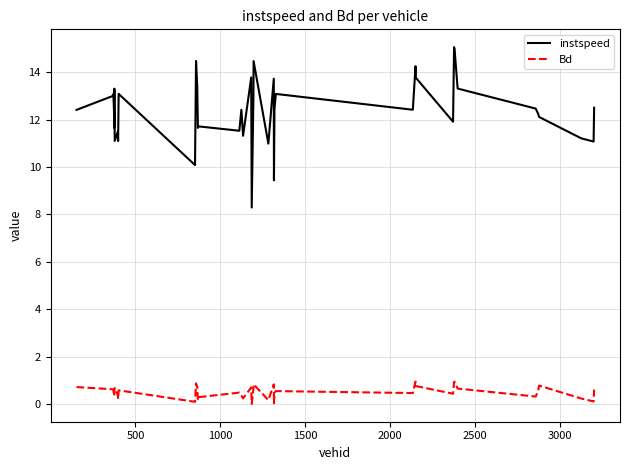

Rank the series by their maximum value, from highest to lowest.

instspeed, Bd